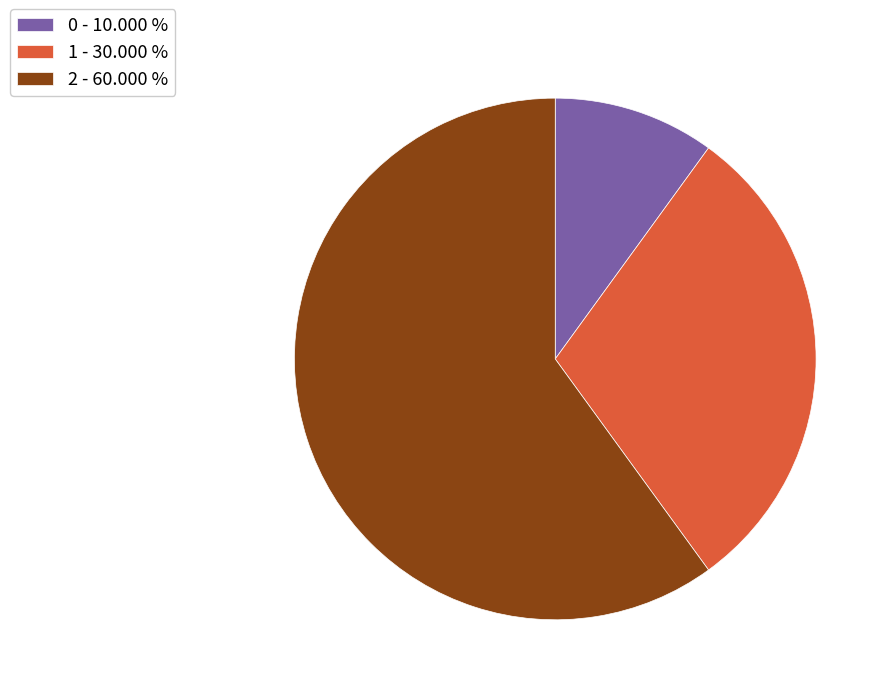

Combined, do 0 and 2 account for over 50%?

Yes